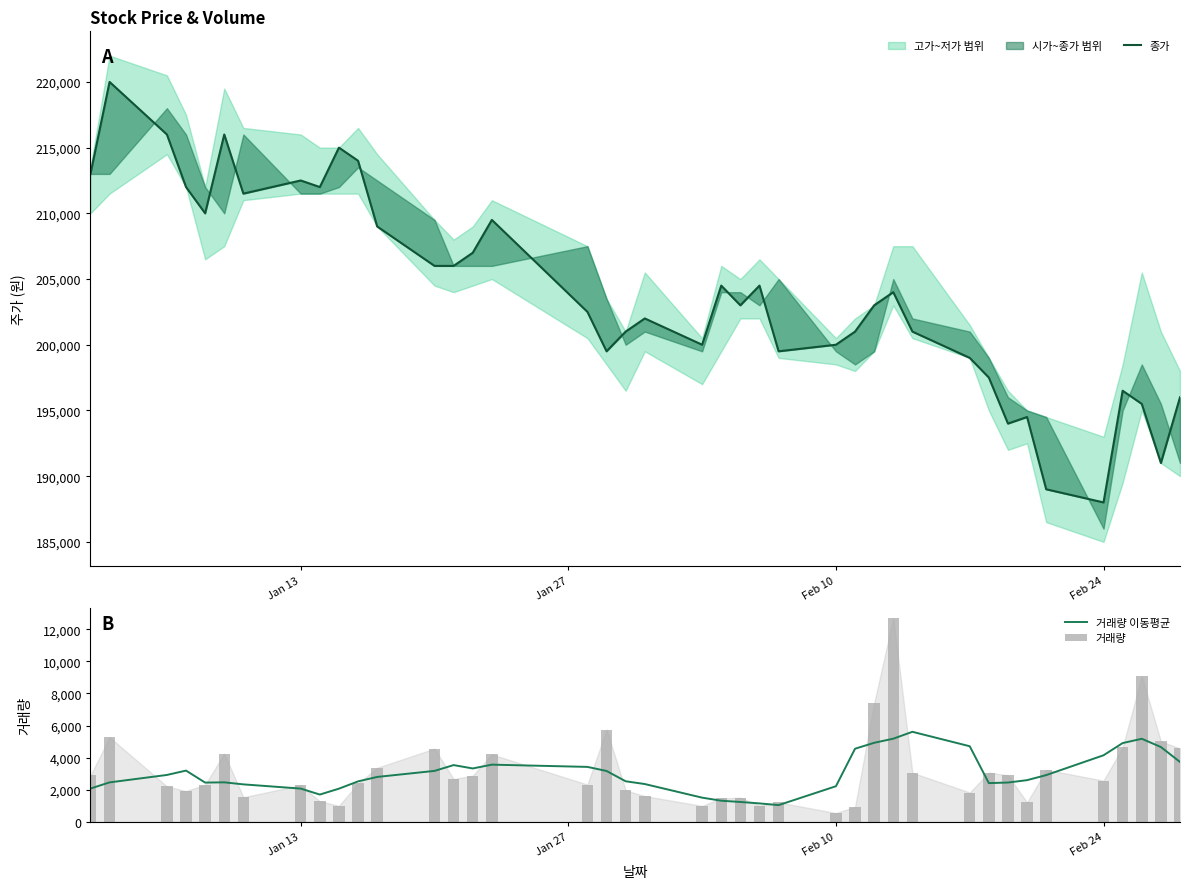

What is the value of the 종가 bar at the 37th from the left?

196500.0